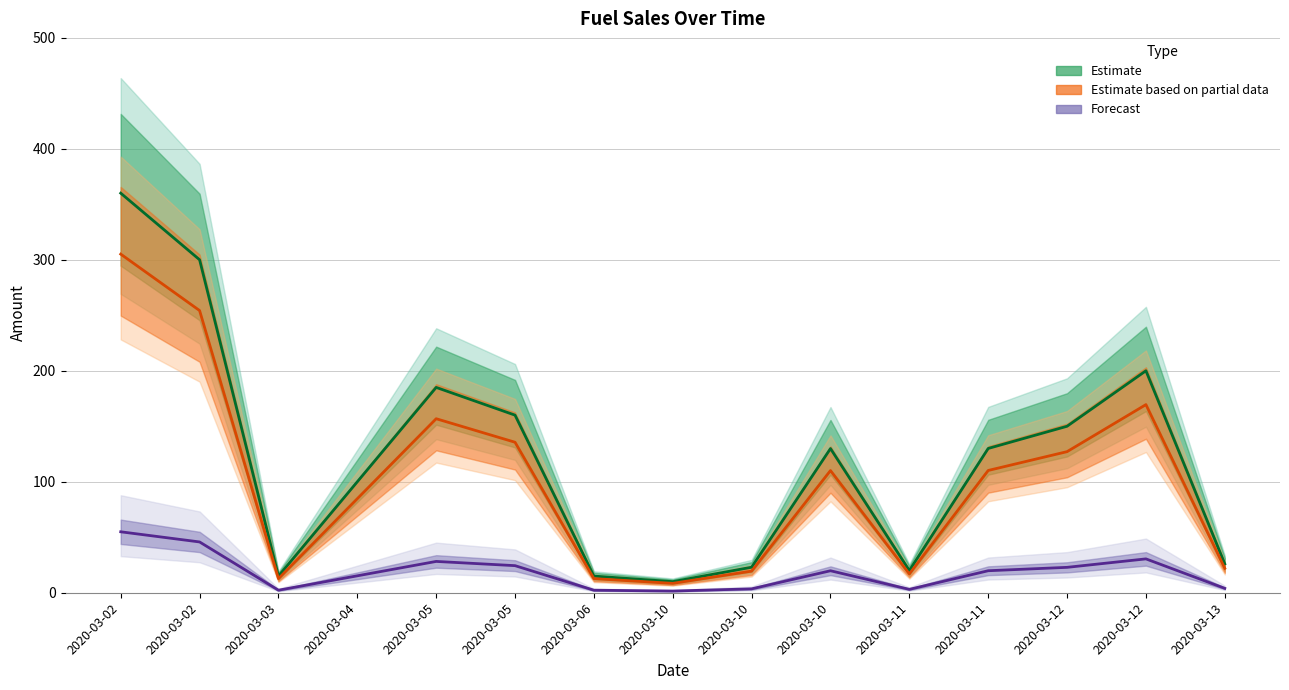

Between 2020-03-10 and 2020-03-11, which series saw the biggest shift?

Total Amount (col_18)